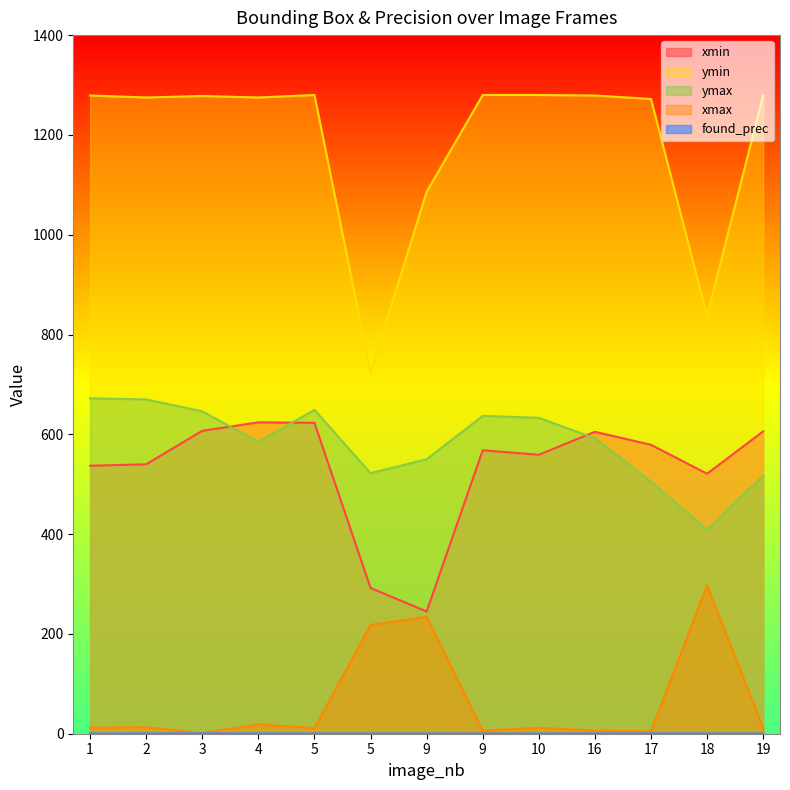

Does the chart display data point markers on the line(s)?

No